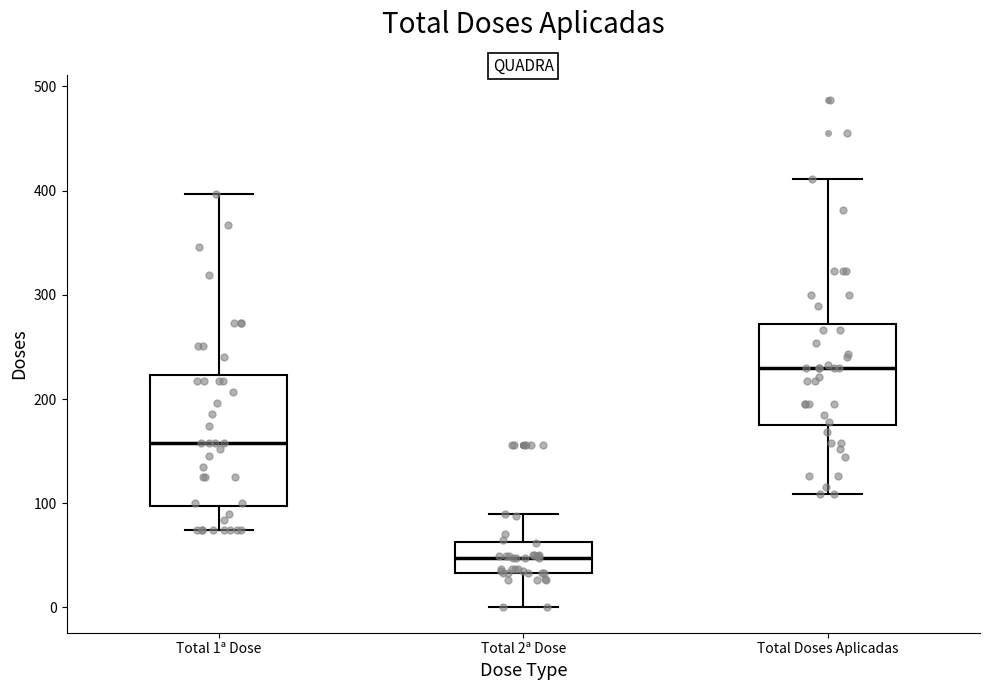

Which box's median line is the lowest?

Total 2ª Dose